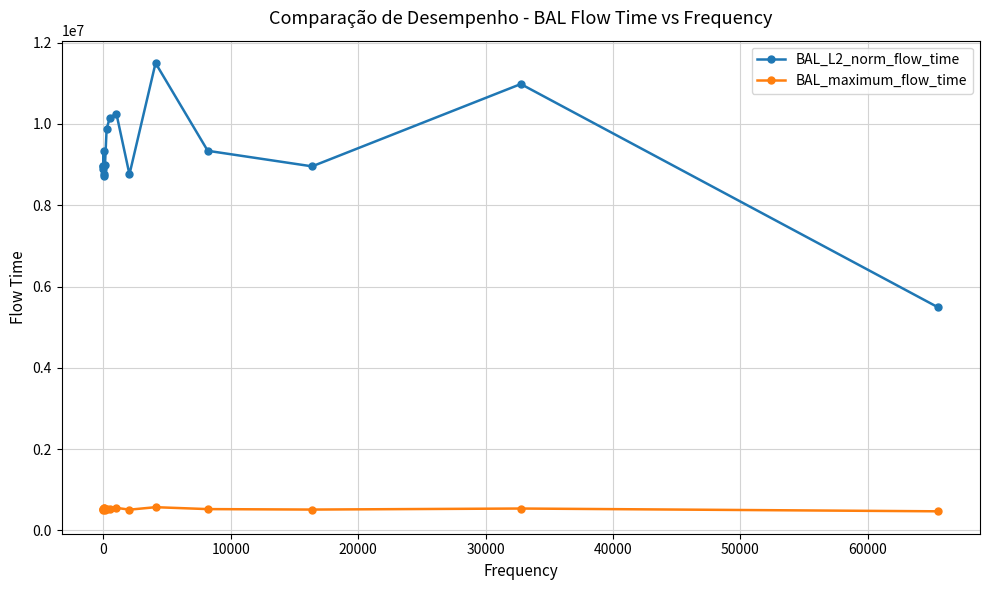

What is the value of the BAL_L2_norm_flow_time point at the 7th from the left?

8991876.9